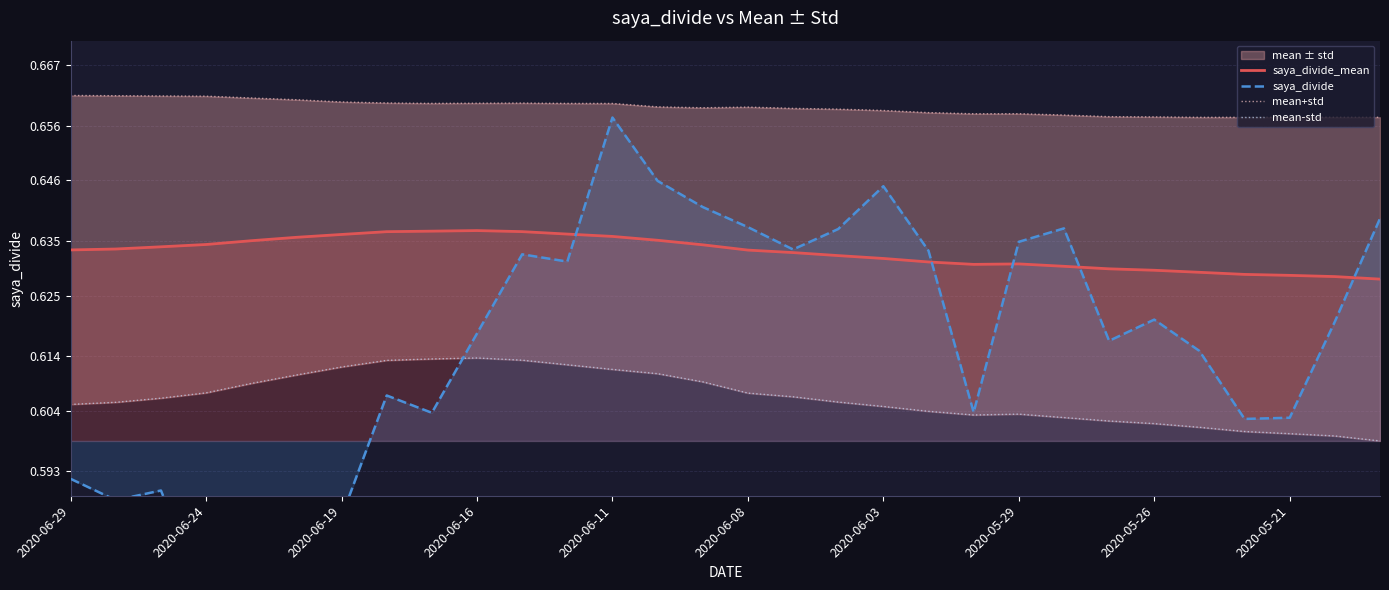

Reading left to right, extract all data points from this chart.

saya_divide_mean: 0.6	0.6	0.6	0.6	0.6	0.6	0.6	0.6	0.6	0.6	0.6	0.6	0.6	0.6	0.6	0.6	0.6	0.6	0.6	0.6	0.6	0.6	0.6	0.6	0.6	0.6	0.6	0.6	0.6	0.6
saya_divide: 0.6	0.6	0.6	0.6	0.6	0.6	0.6	0.6	0.6	0.6	0.6	0.6	0.7	0.6	0.6	0.6	0.6	0.6	0.6	0.6	0.6	0.6	0.6	0.6	0.6	0.6	0.6	0.6	0.6	0.6
mean+std: 0.7	0.7	0.7	0.7	0.7	0.7	0.7	0.7	0.7	0.7	0.7	0.7	0.7	0.7	0.7	0.7	0.7	0.7	0.7	0.7	0.7	0.7	0.7	0.7	0.7	0.7	0.7	0.7	0.7	0.7
mean-std: 0.6	0.6	0.6	0.6	0.6	0.6	0.6	0.6	0.6	0.6	0.6	0.6	0.6	0.6	0.6	0.6	0.6	0.6	0.6	0.6	0.6	0.6	0.6	0.6	0.6	0.6	0.6	0.6	0.6	0.6